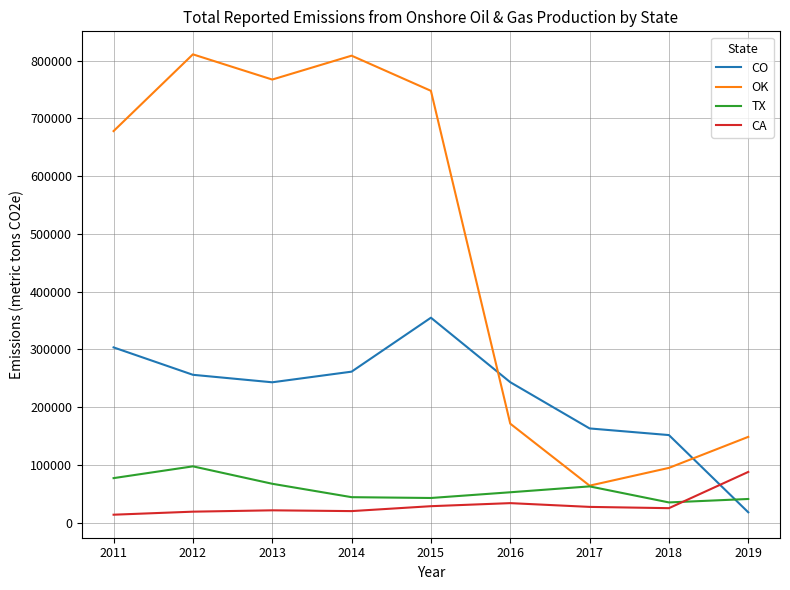

What value does the CA series have at 2018?

24888.6